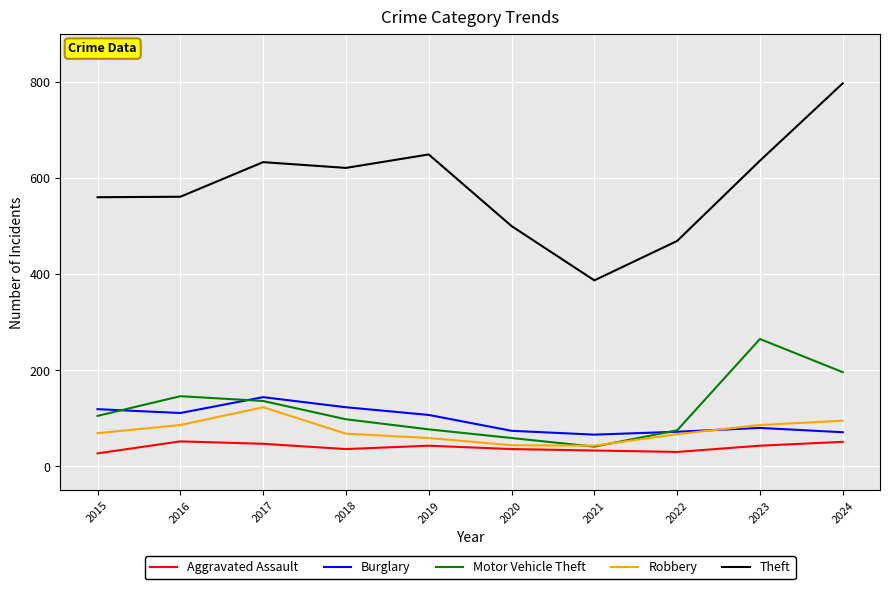

What is the total value across all series at 2022?

713